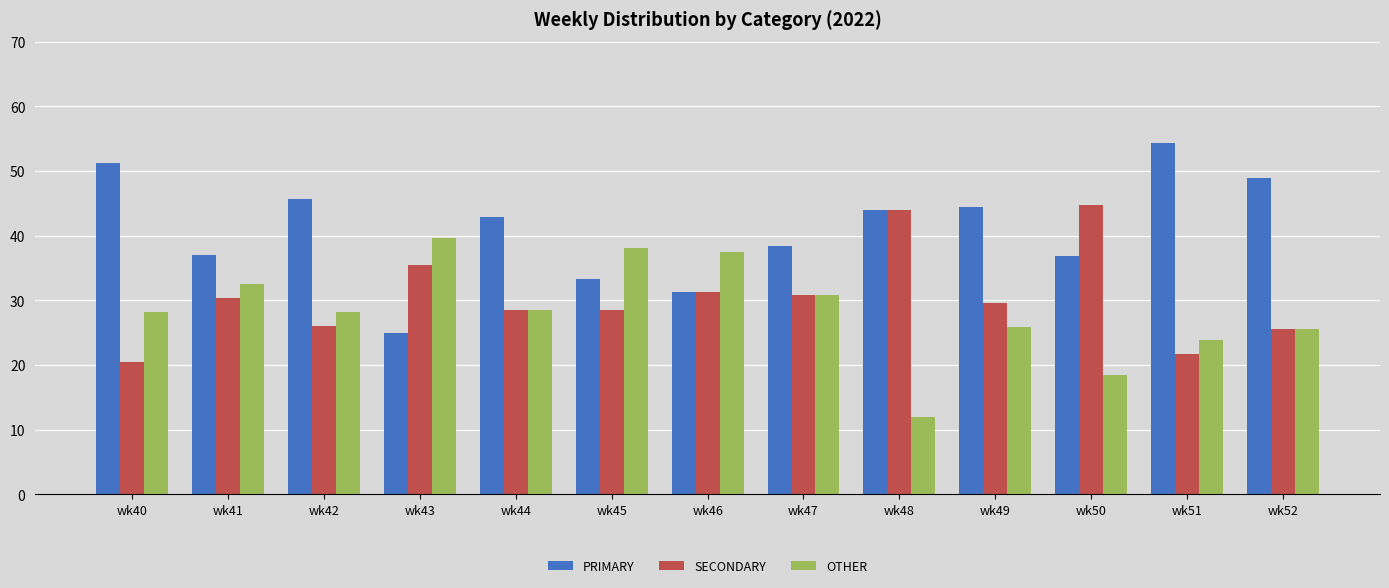

Read the SECONDARY value at wk52.

25.5